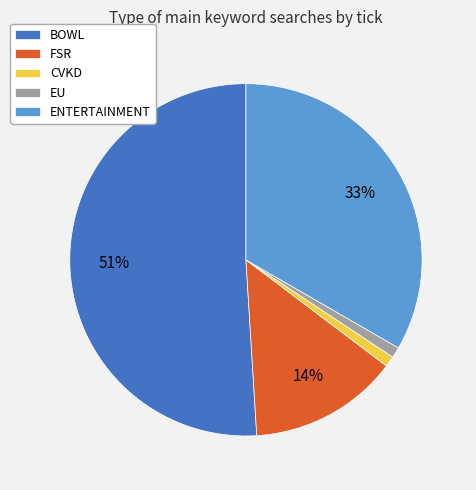

Is the sum of CVKD and BOWL greater than half?

Yes